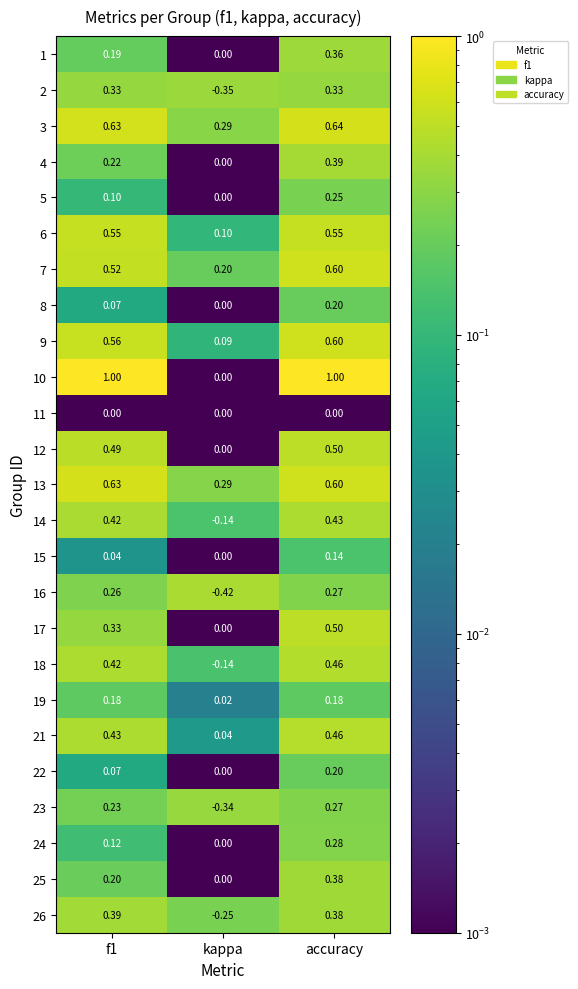

At which category is the sum across all series the highest?

accuracy